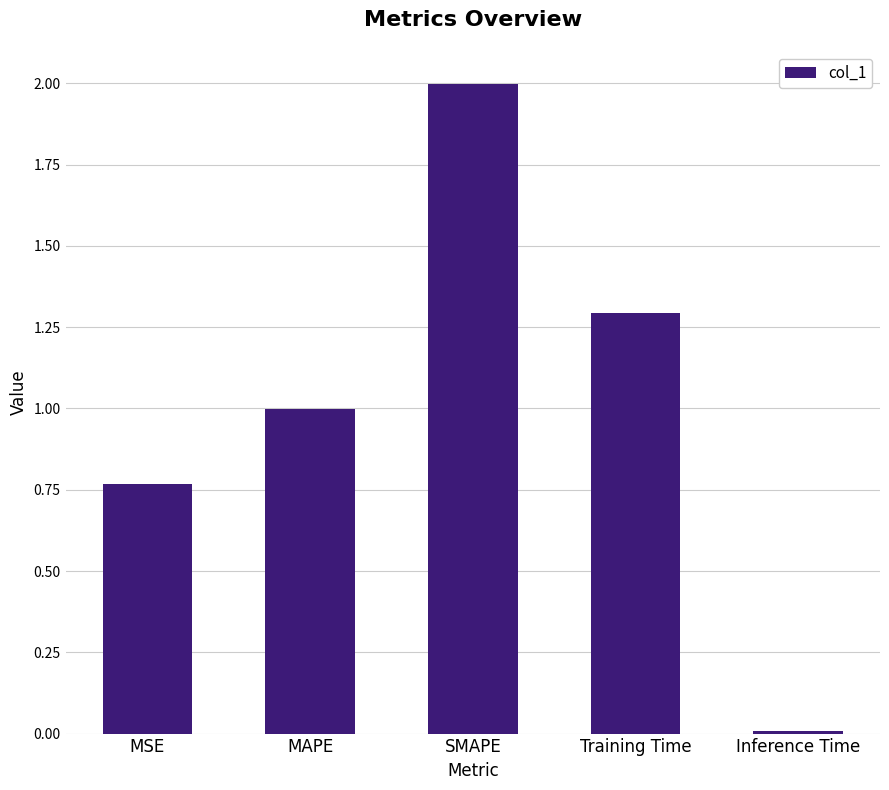

What is the maximum value shown in the chart?

2.0